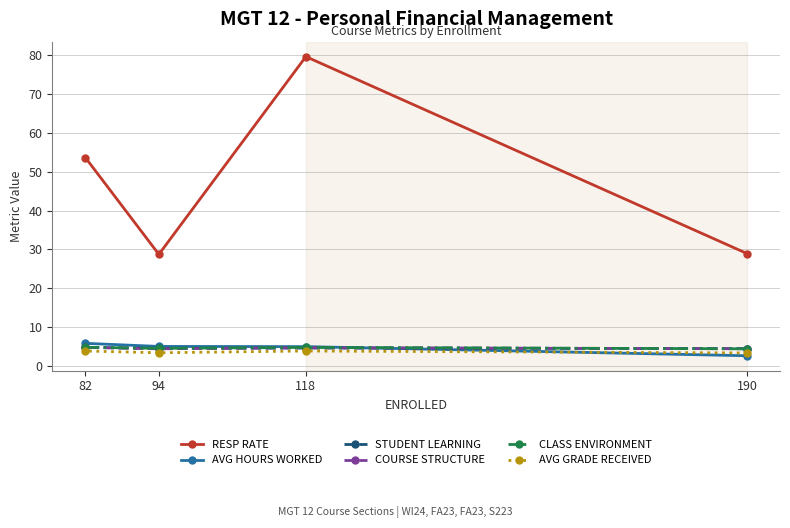

Rank the series by their maximum value, from lowest to highest.

AVG GRADE RECEIVED, COURSE STRUCTURE, STUDENT LEARNING, CLASS ENVIRONMENT, AVG HOURS WORKED, RESP RATE